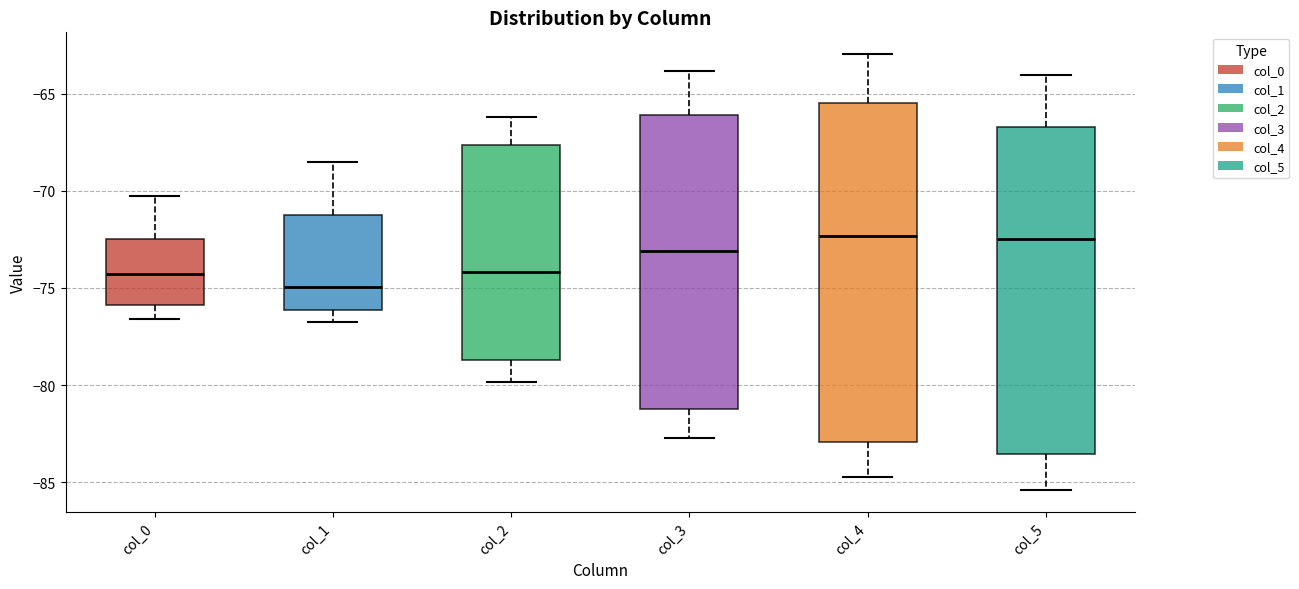

Where does the lower whisker of the box for col_3 end on the y-axis? The values are not printed on the chart, so give them approximately, as read against the axis.

-82.5